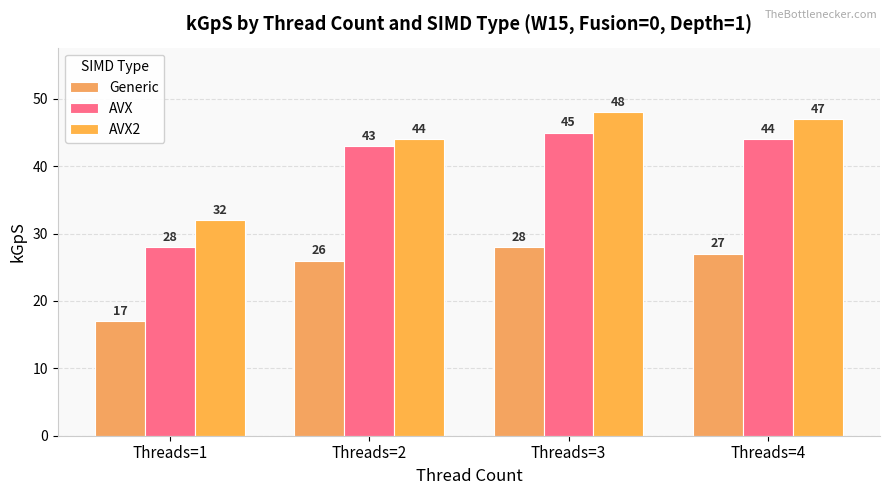

At Threads=2, list the series in order from smallest to largest.

Generic, AVX, AVX2